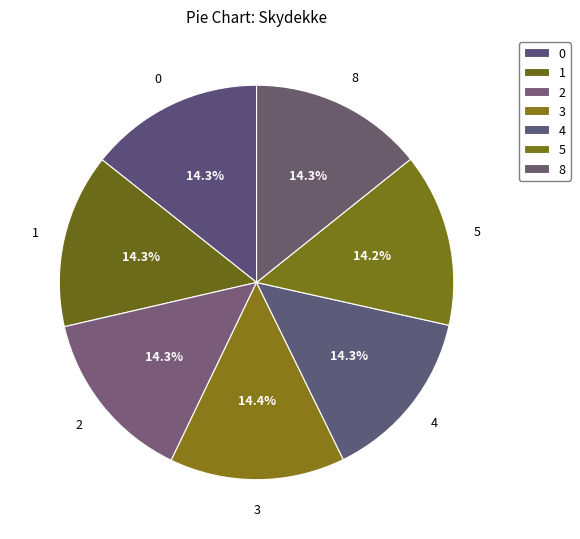

Does any single category account for the majority?

No